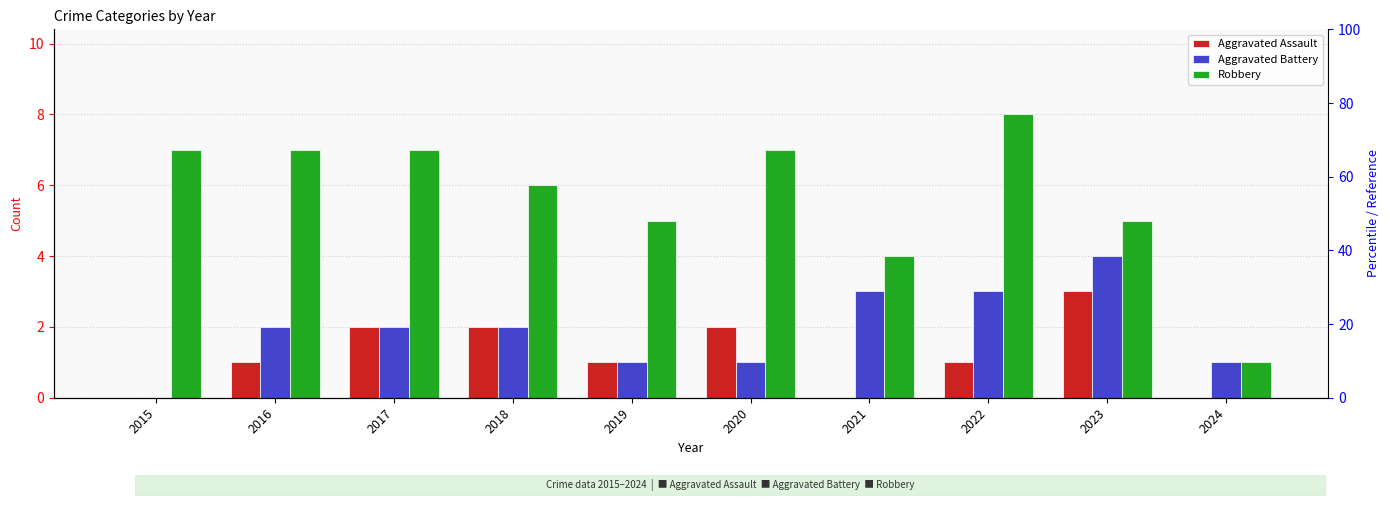

Reading left to right, list all the values displayed in this chart.

Aggravated Assault: 0	1	2	2	1	2	0	1	3	0
Aggravated Battery: 0	2	2	2	1	1	3	3	4	1
Robbery: 7	7	7	6	5	7	4	8	5	1